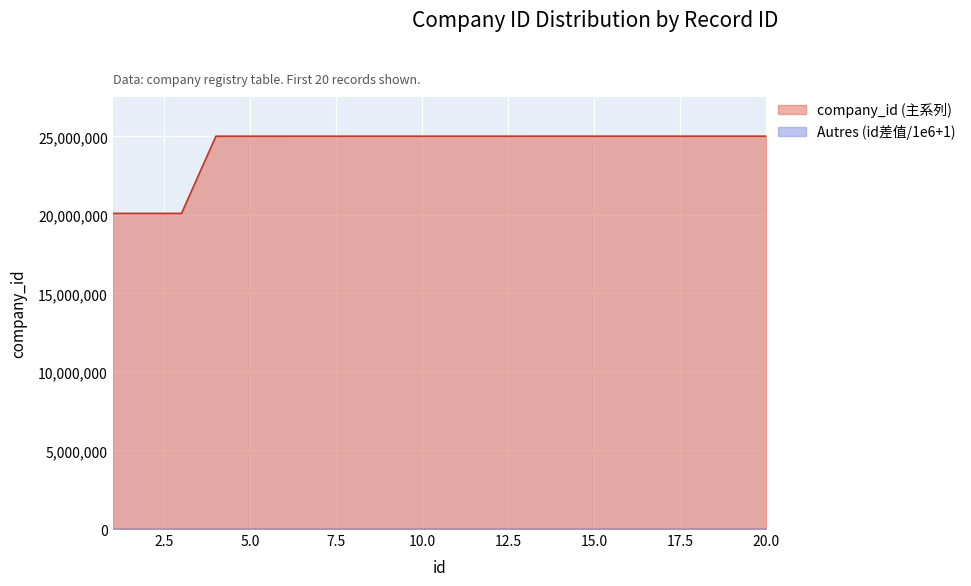

How many lines are shown in the chart?

2